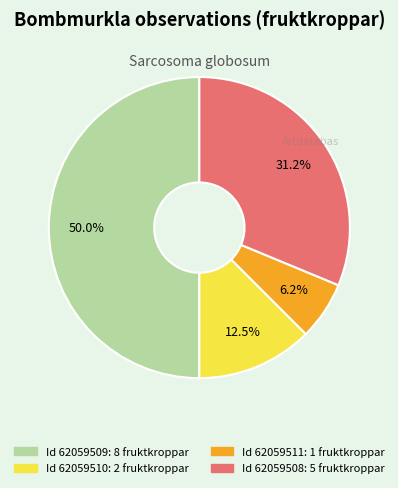

To the nearest percent, what is the average slice percentage?

25%